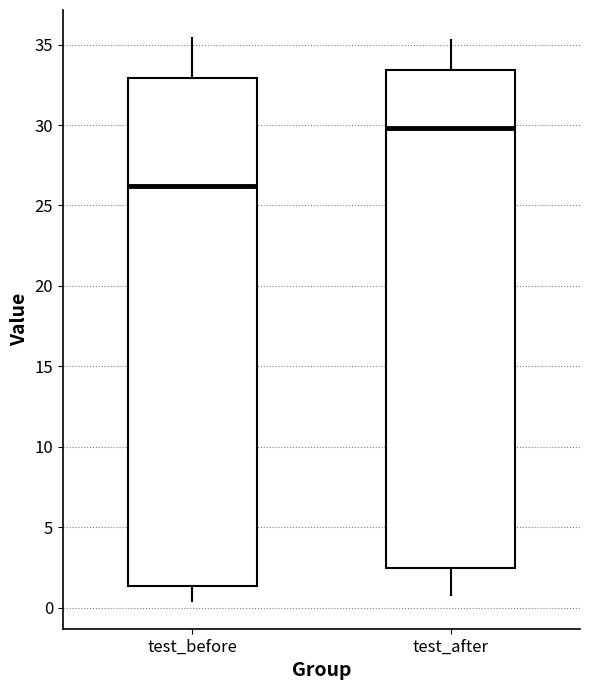

Which box has the lowest median line?

test_before